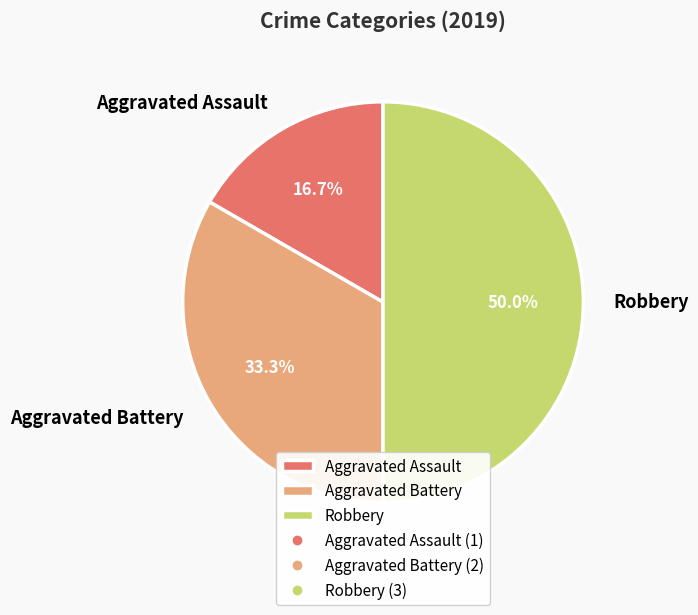

Is Aggravated Assault the majority of the pie?

No